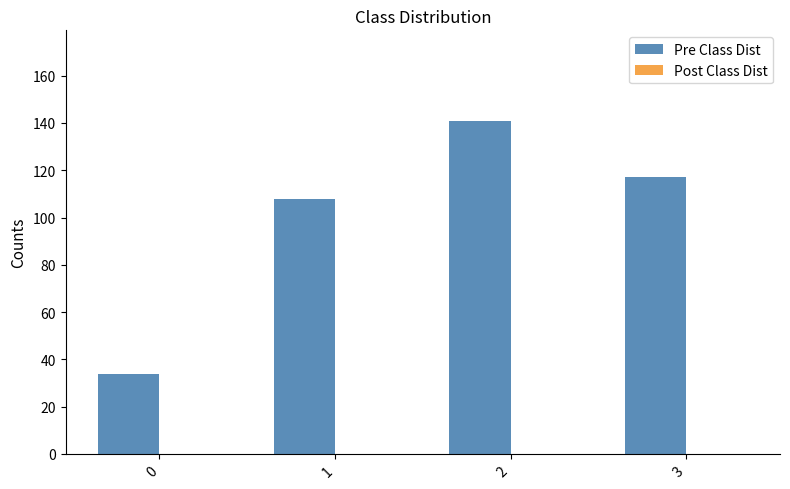

How many series are shown in this chart?

1